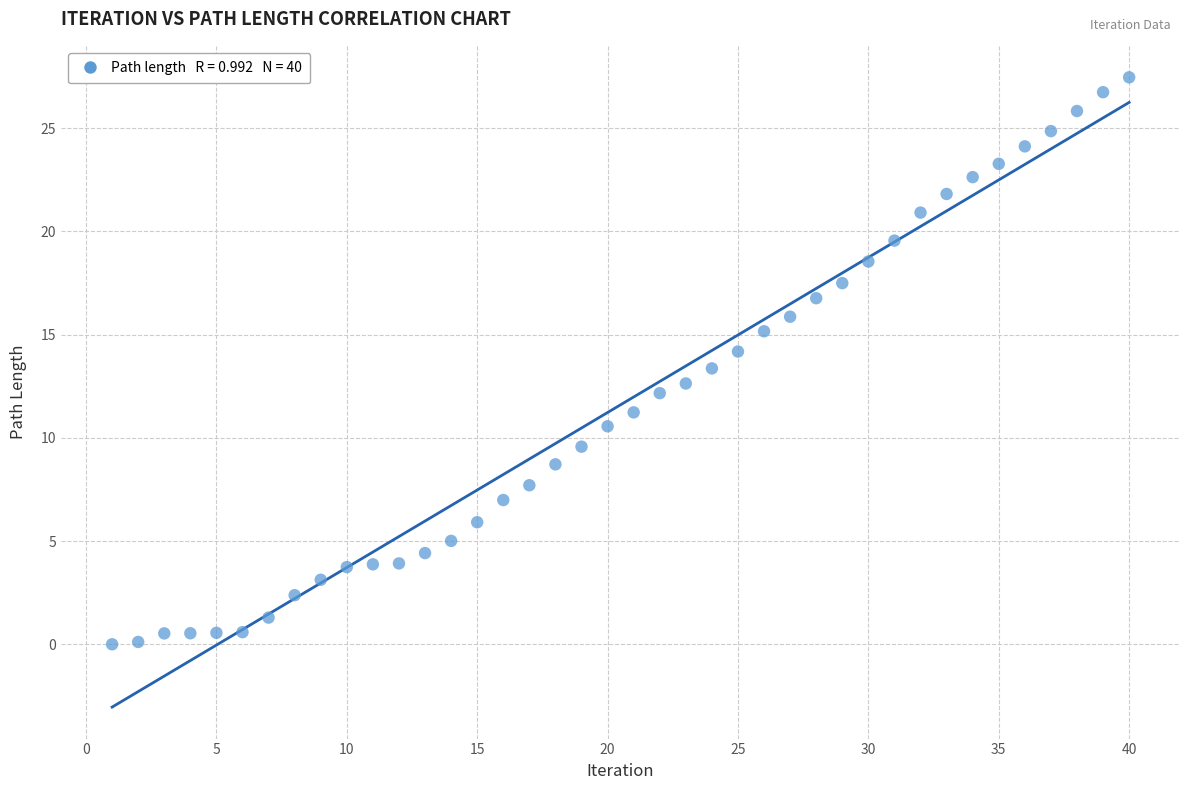

What is the range of Y values (max minus min)?

27.5